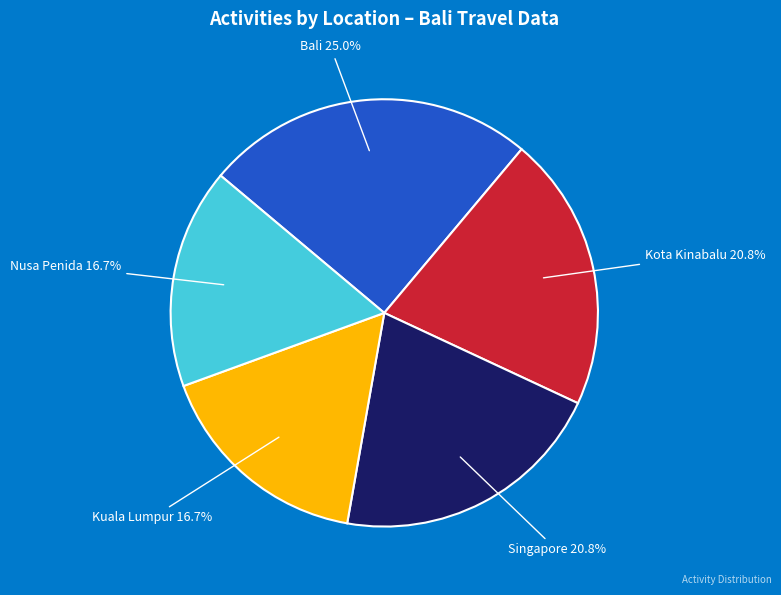

Does any single category account for the majority?

No